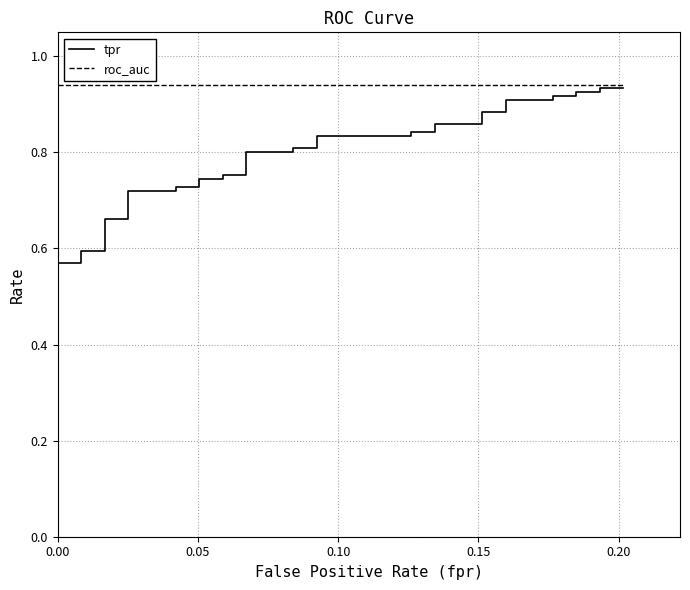

What is the smallest value displayed?

0.4